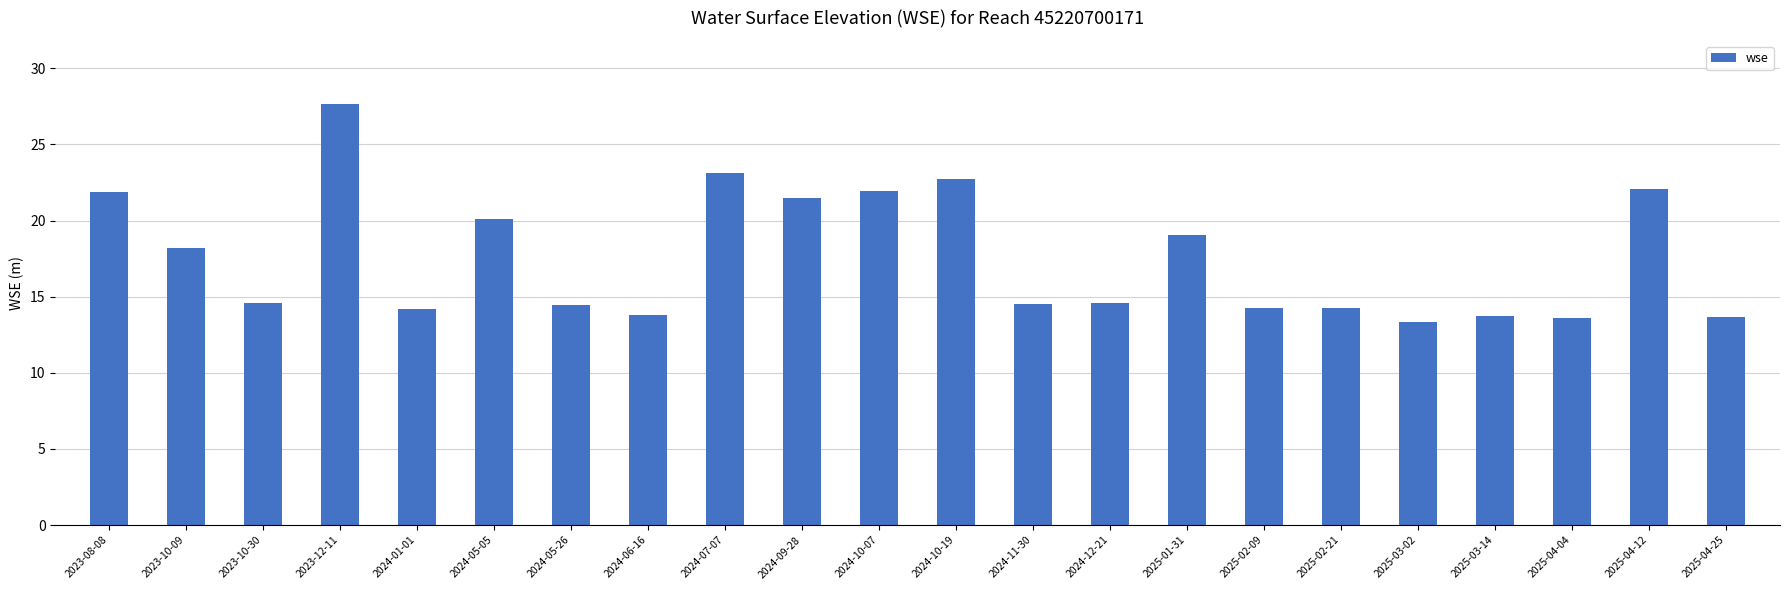

What is the sum of all values?

387.4